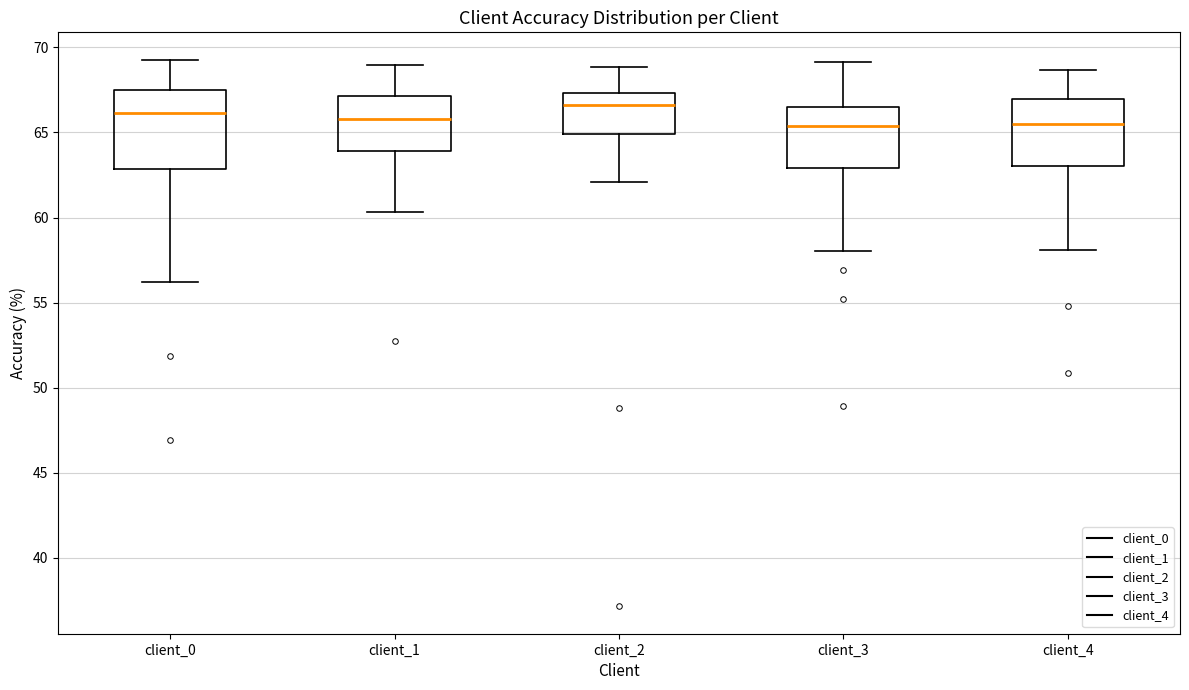

Which box is the tallest, from its lower edge to its upper edge?

client_0